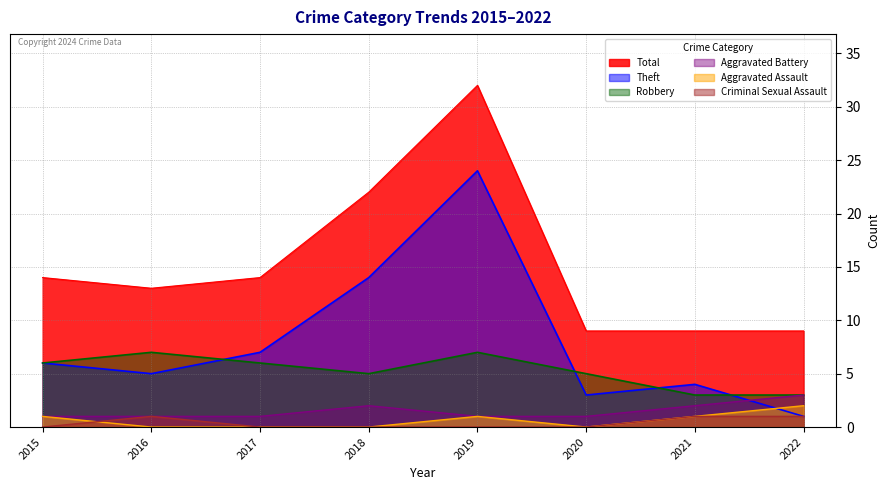

Which label corresponds to the smallest value in the chart?

2016